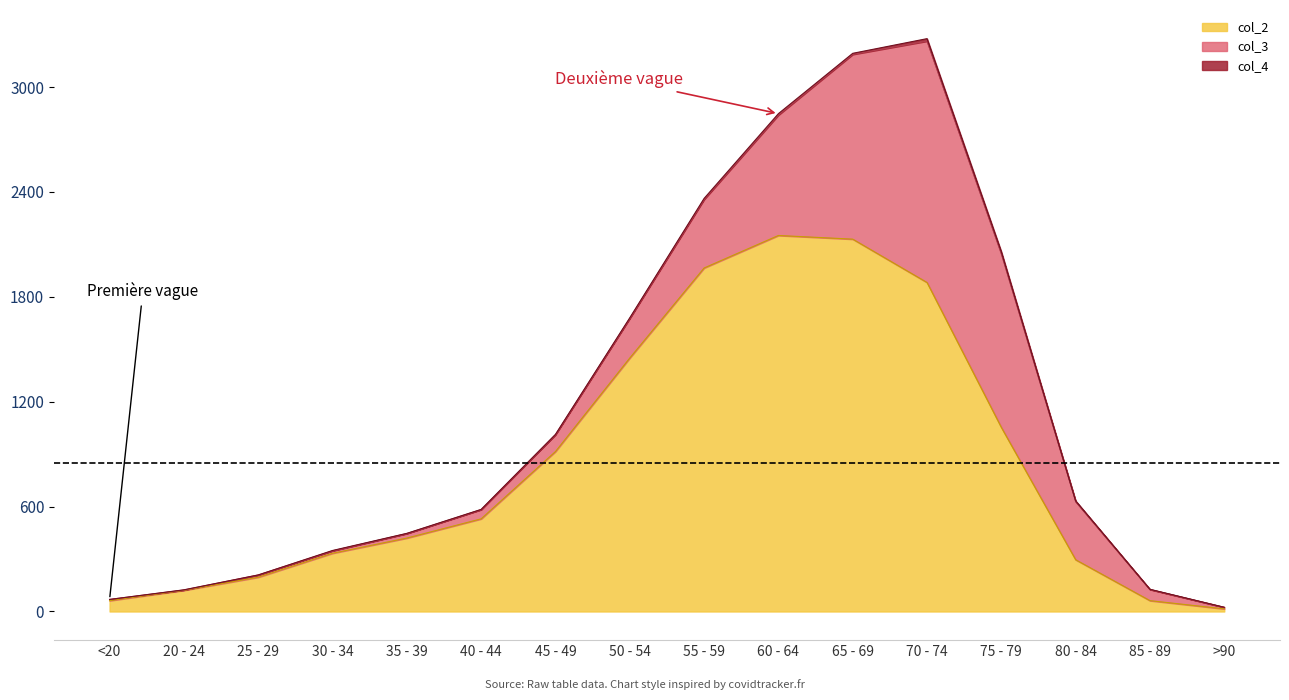

What is the spread (max minus min) of values at 75 - 79?

1041